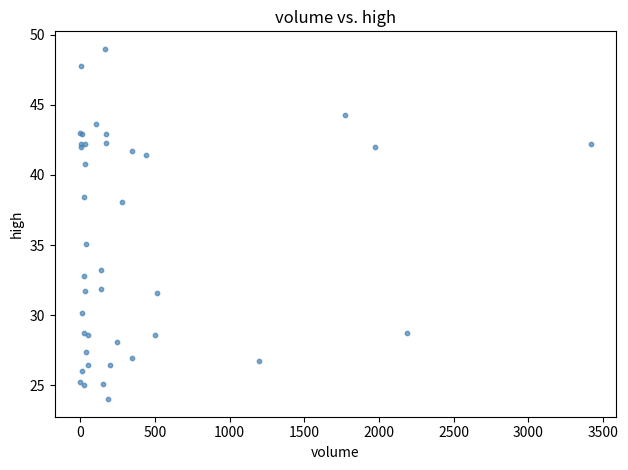

What Y value in the scatter plot is closest to 36?

35.1